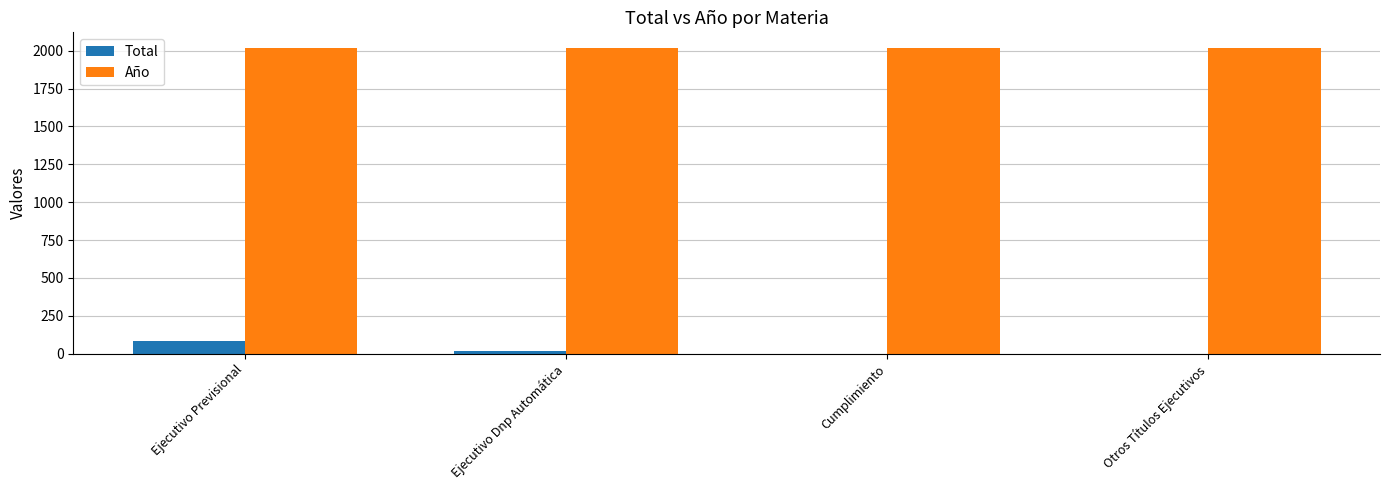

Is it true that Año equals 2020 at Otros Títulos Ejecutivos?

True